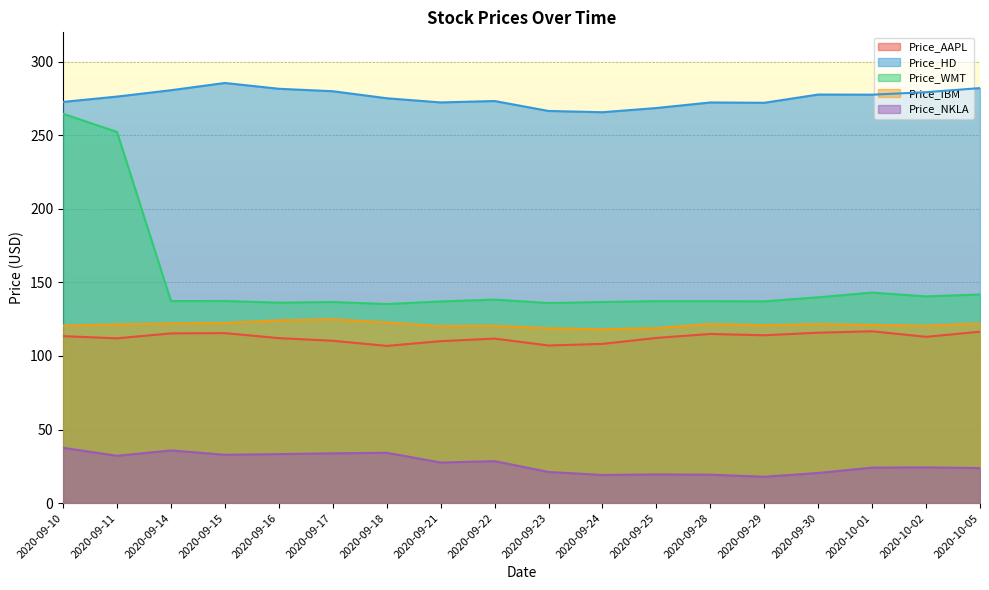

What is the average value of the Price_AAPL series?

112.6